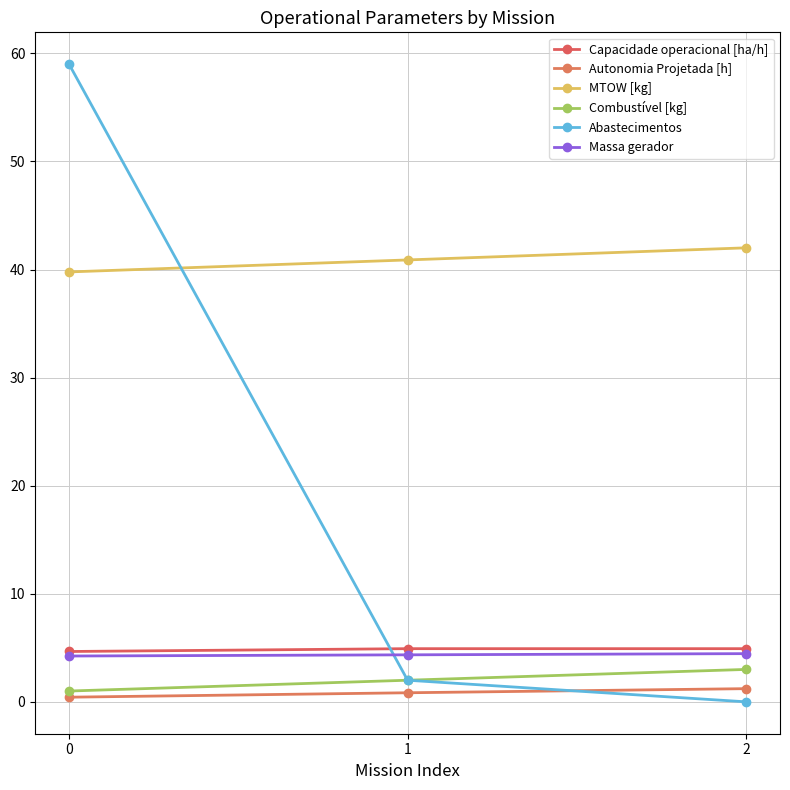

How many data points does each series have?

3